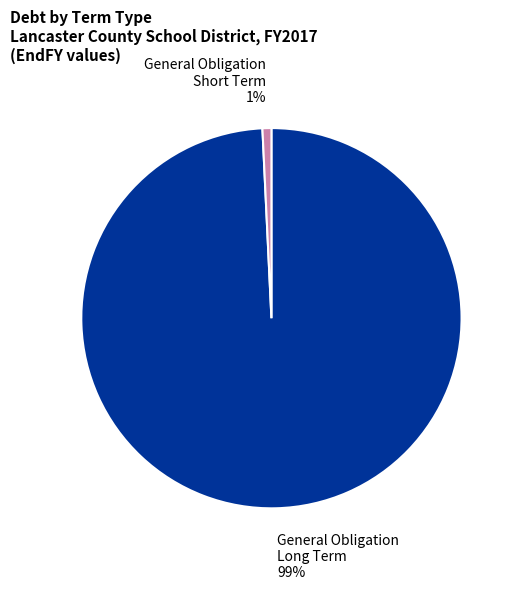

Rank the categories by value from lowest to highest.

General Obligation Short Term 1%, General Obligation Long Term 99%